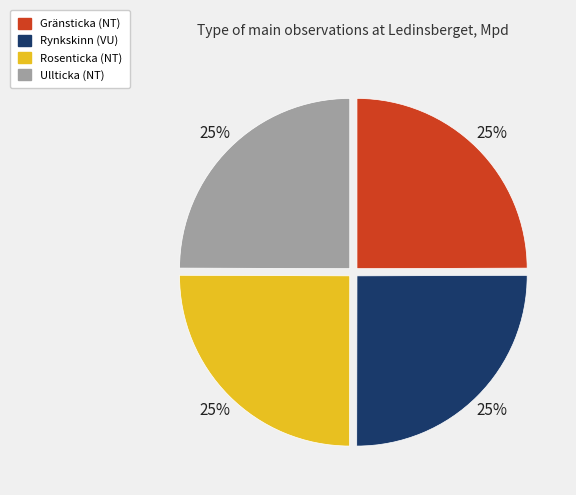

To the nearest percent, what portion does Rosenticka (NT) represent?

25%